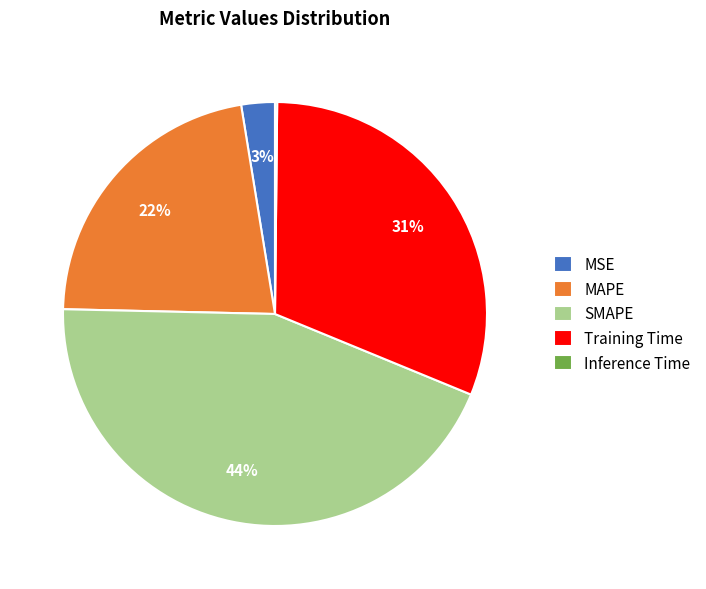

Which slice is the largest?

SMAPE